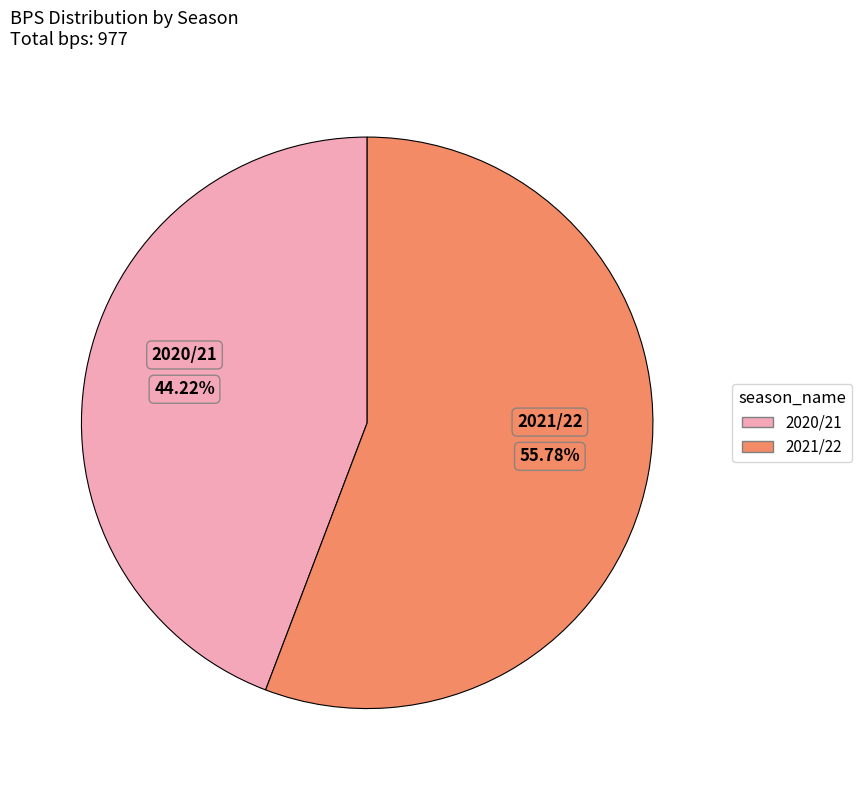

To the nearest percent, what percentage of the pie is 2021/22?

56%